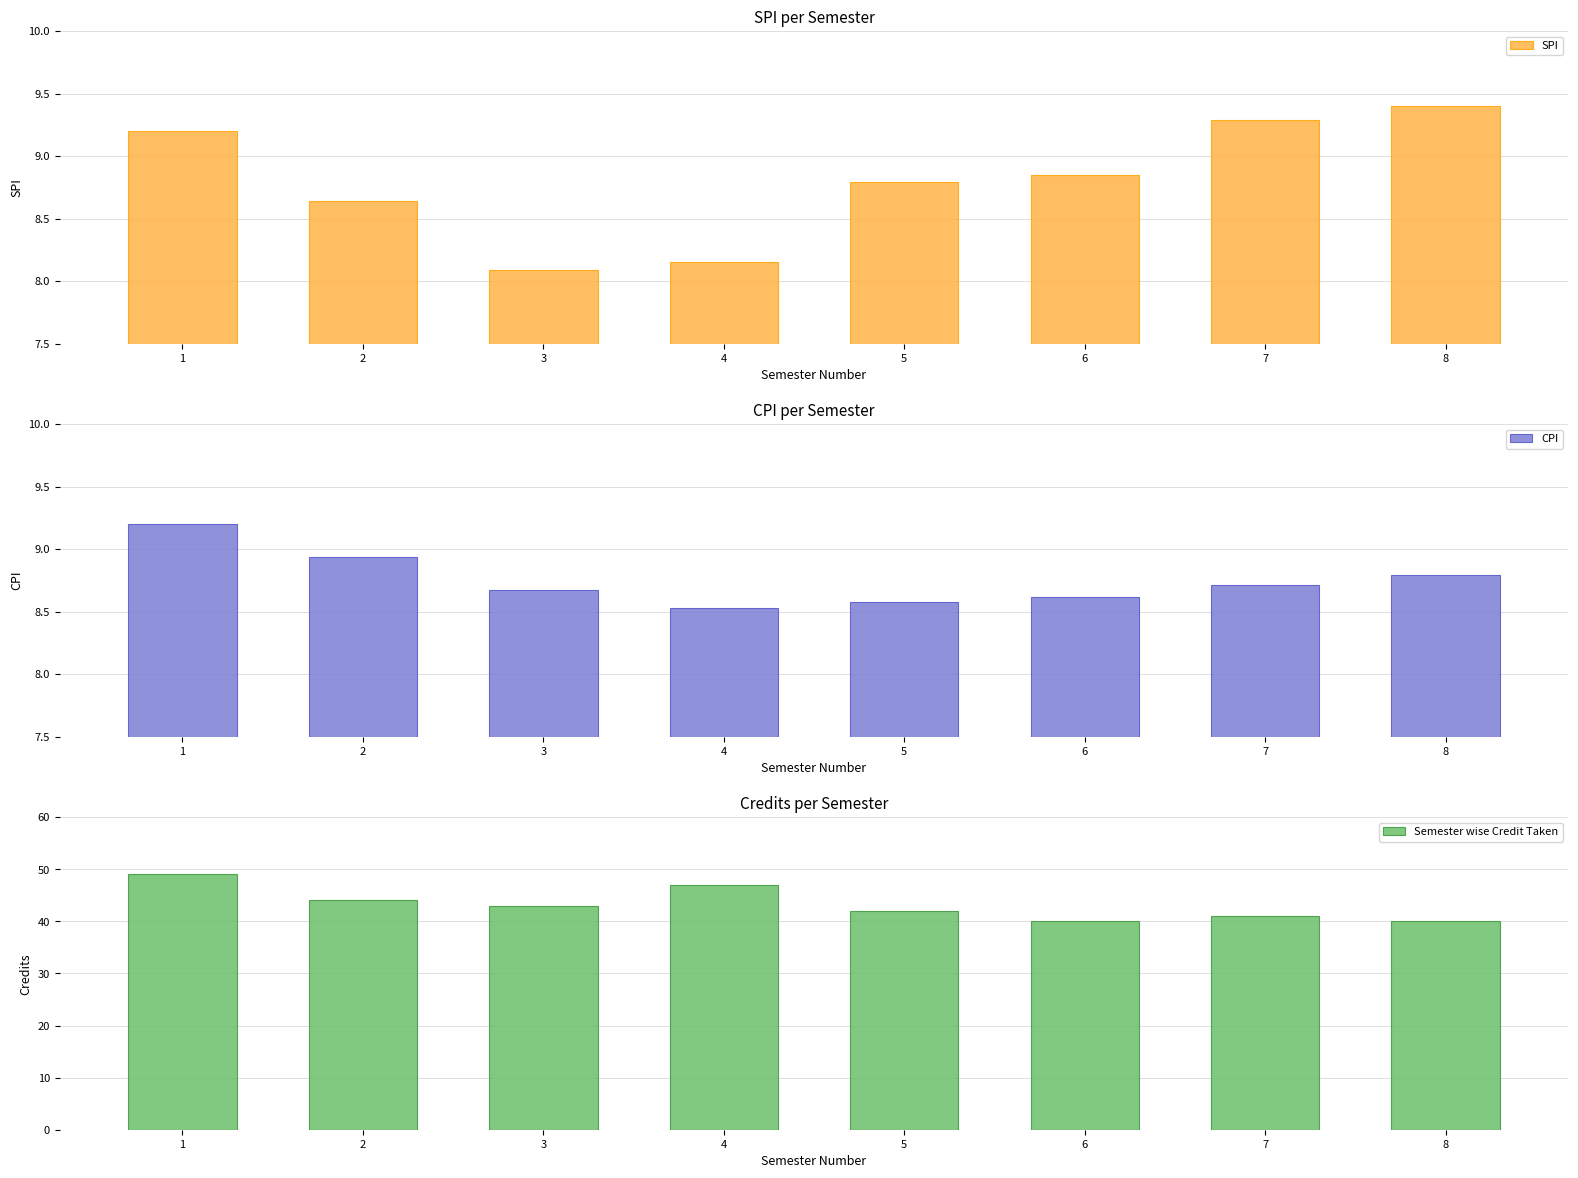

Which series has the largest total across all categories?

Semester wise Credit Taken